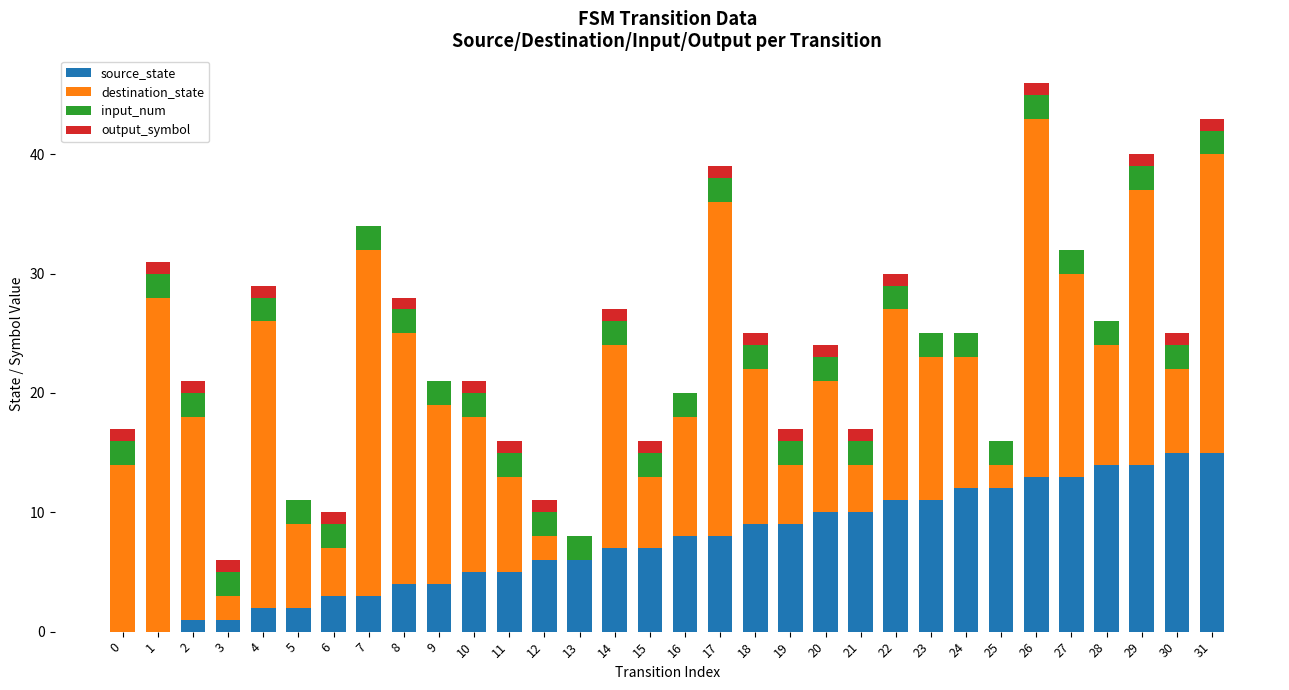

True or false: source_state has a value of 3 at 6.

True